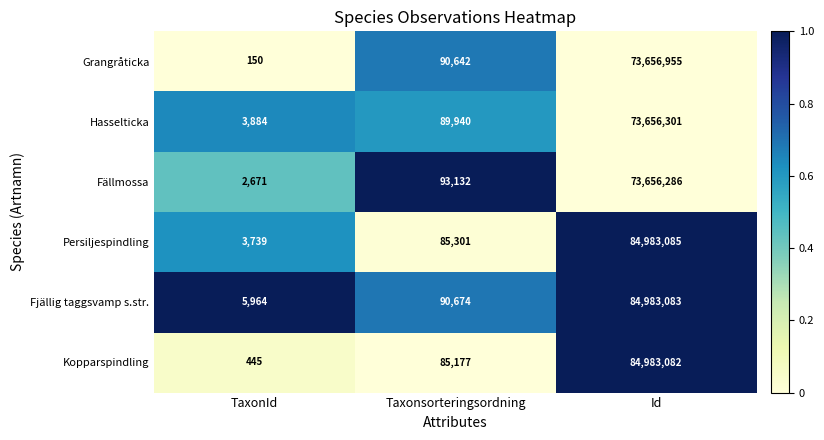

Which series has the largest total across all categories?

Fjällig taggsvamp s.str.